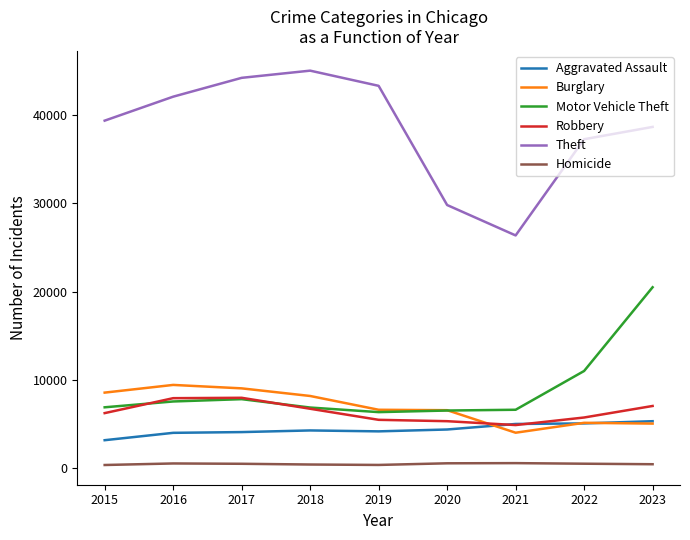

The Motor Vehicle Theft series shows 6523 at 2020. True or false?

True